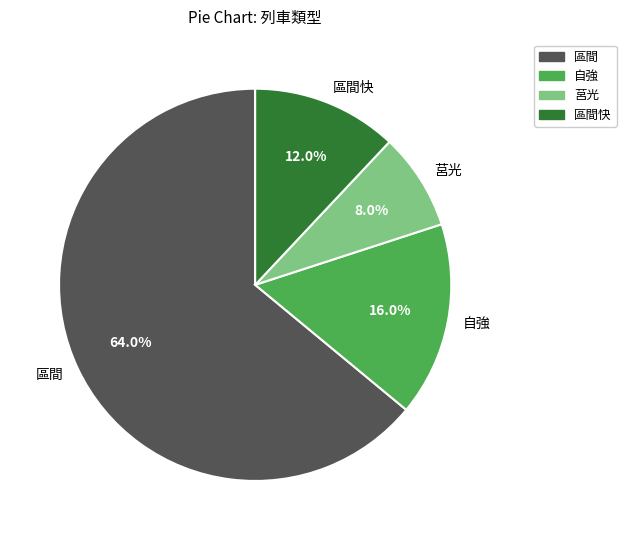

Does 莒光 account for over 50% of the chart?

No